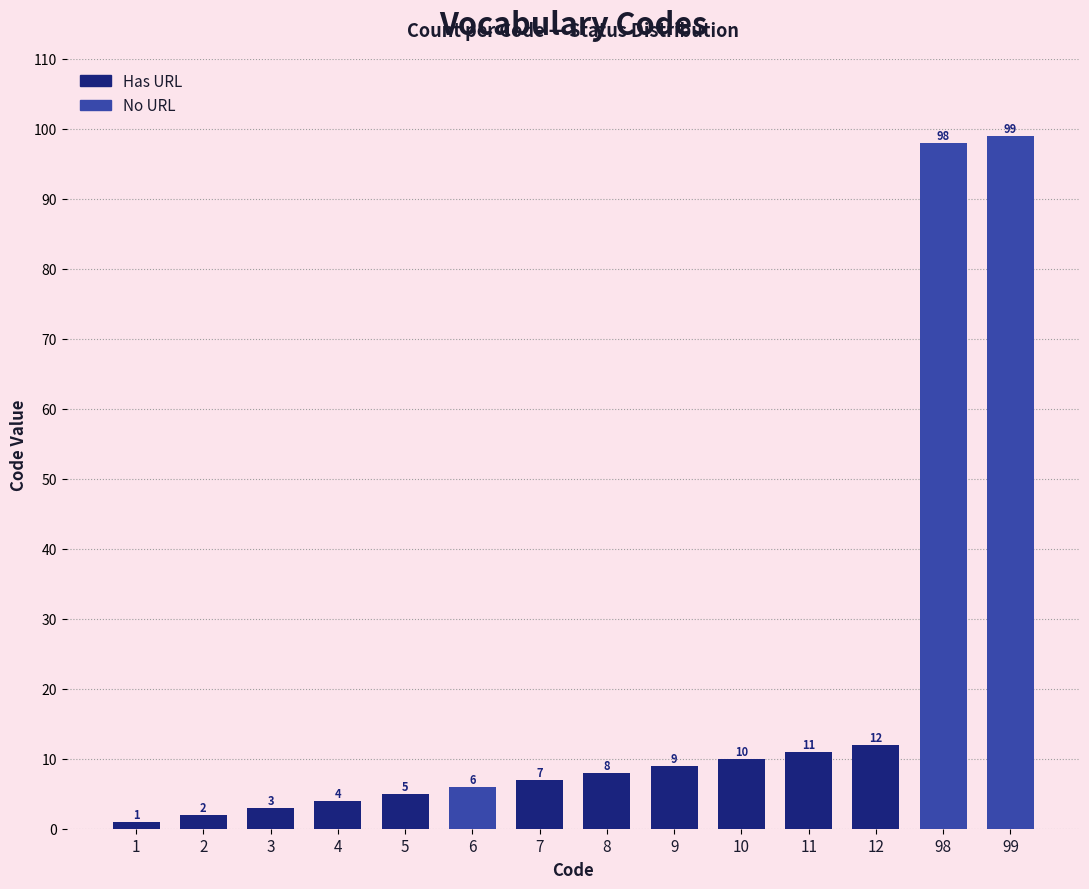

How many data points are less than 8?

7